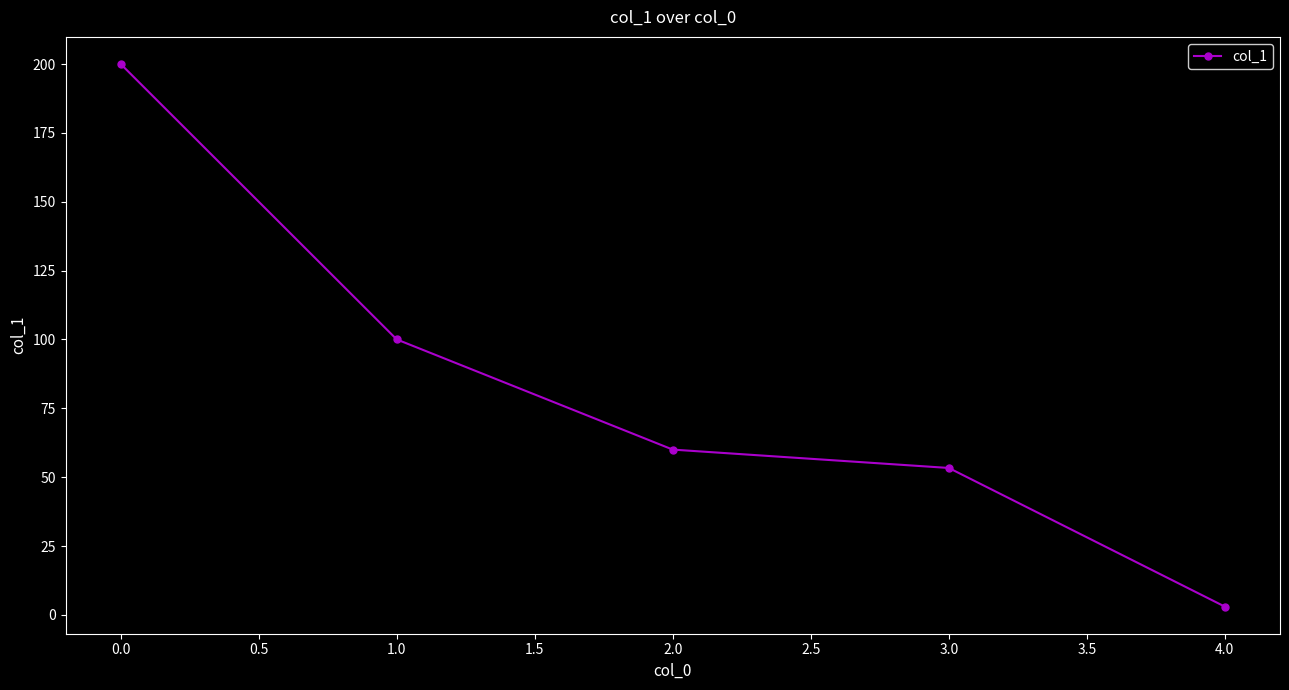

Is it true that the value at 0.0 is 327.9?

False